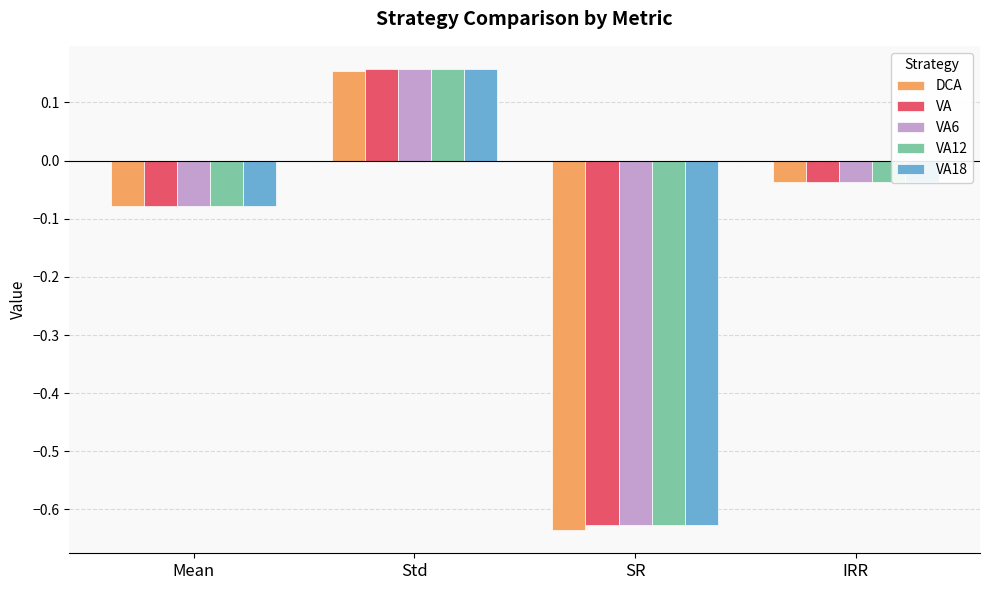

At how many categories does at least one series exceed 0?

1